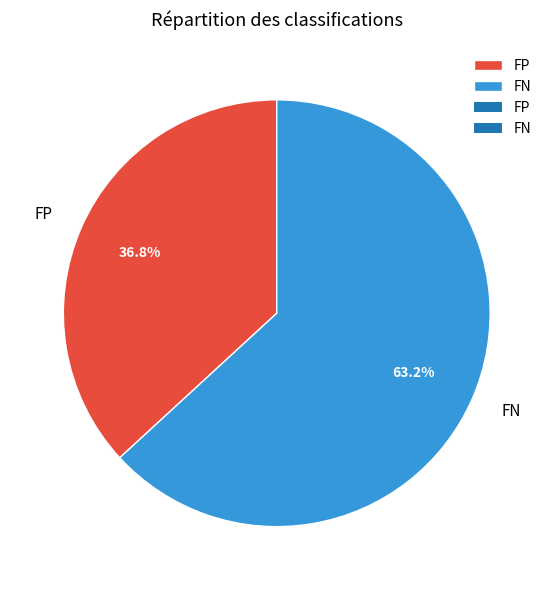

To the nearest percent, what is the difference between the FN and FP slice percentages?

26%